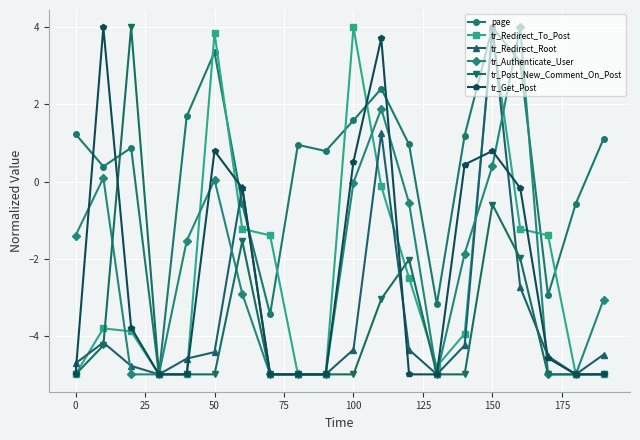

What is the highest value of the tr_Redirect_To_Post series?

4.0